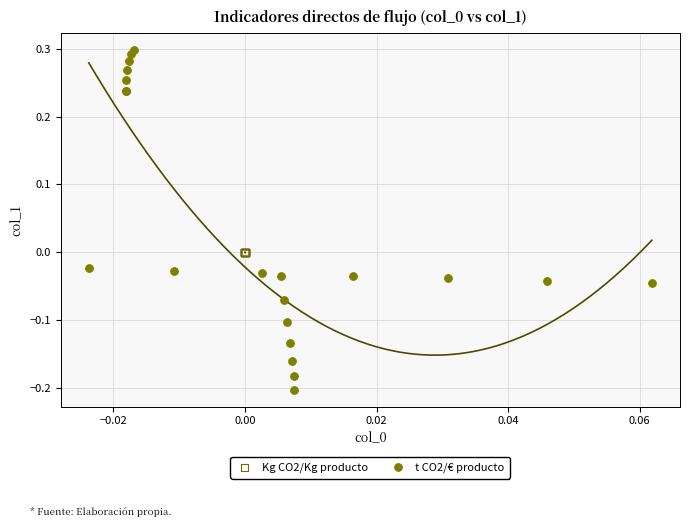

Which series contains the lowest Y value?

t CO2/€ producto